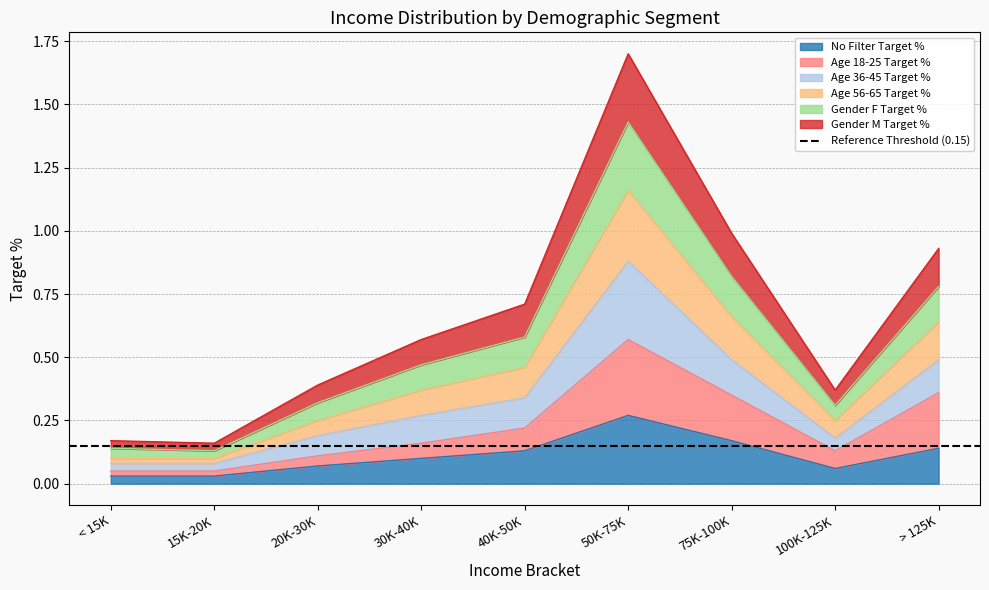

At which label does No Filter Target % reach its peak?

50K-75K